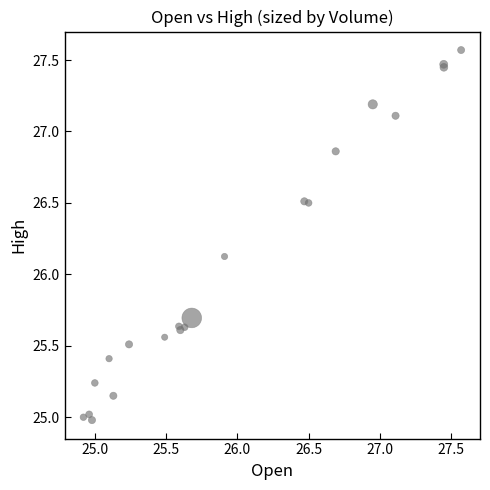

What Y value in the scatter plot is closest to 26?

26.1